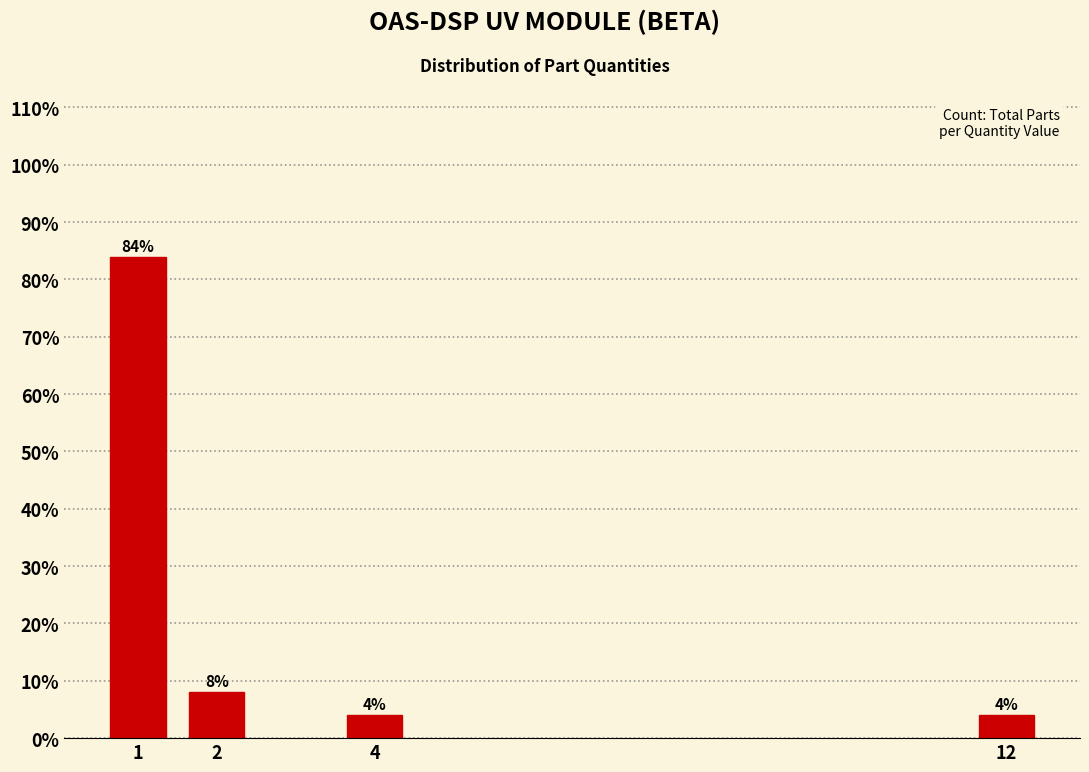

Reading left to right, what are all the values shown in this chart?

1=84	2=8	4=4	12=4